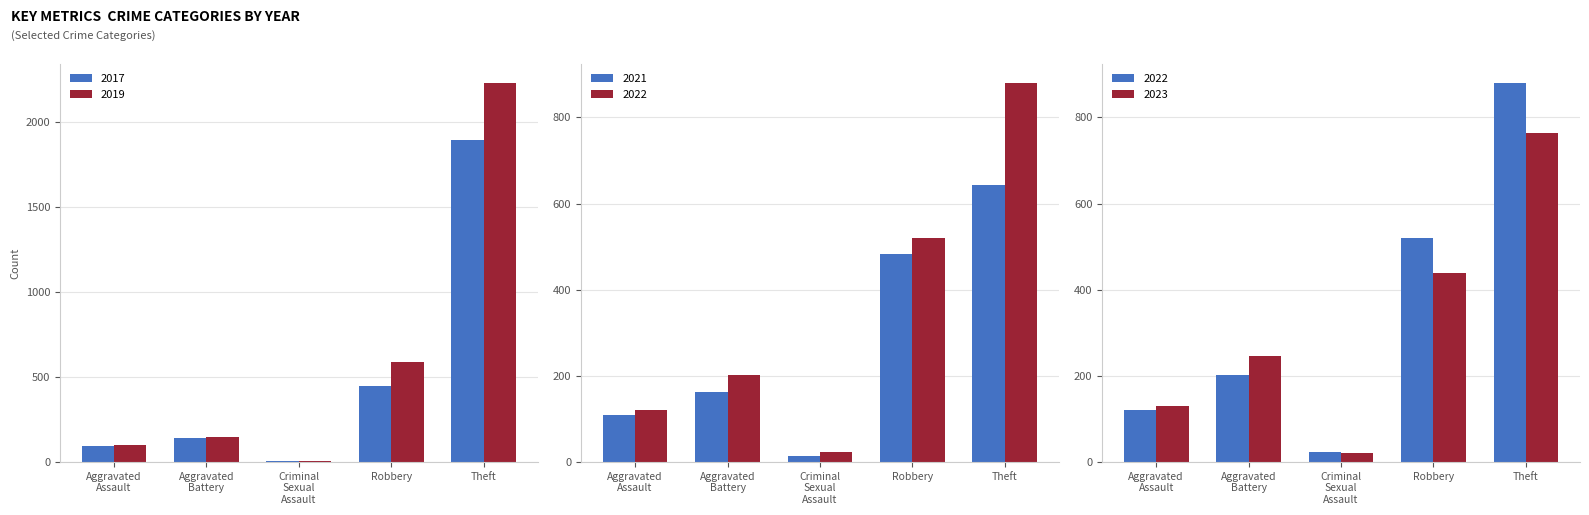

What is the average value of the 2017 series?

517